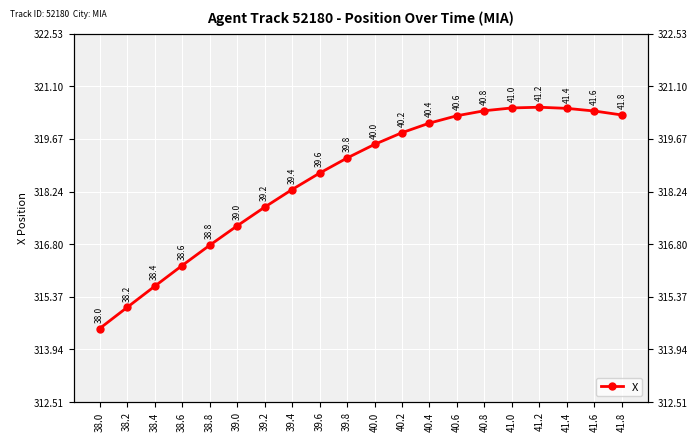

Reading right to left, transcribe all the data shown in this chart.

320.3	320.4	320.5	320.5	320.5	320.4	320.3	320.1	319.8	319.5	319.1	318.7	318.3	317.8	317.3	316.8	316.2	315.7	315.1	314.5